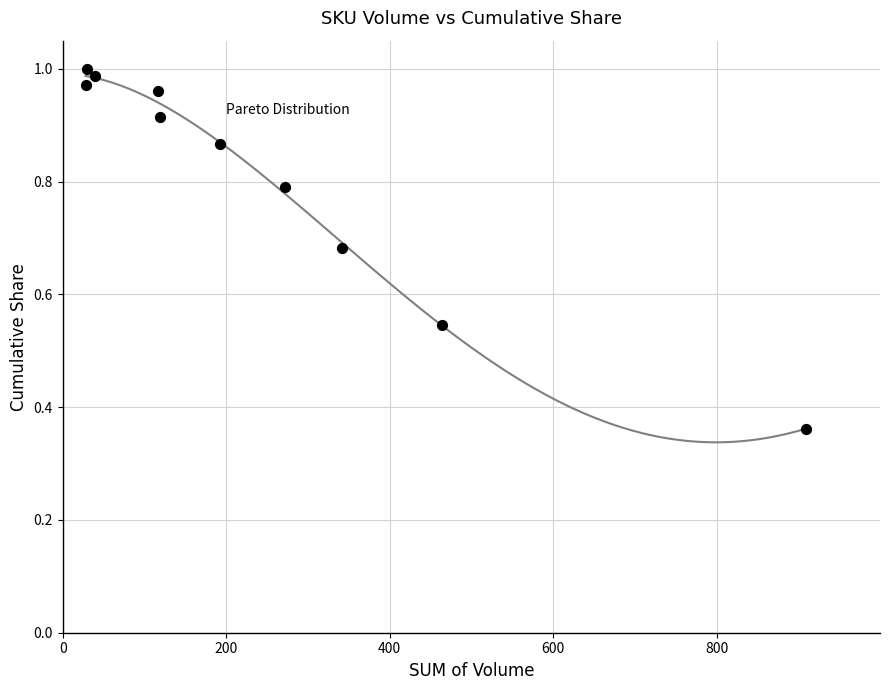

What is the range of Y values (max minus min)?

0.6